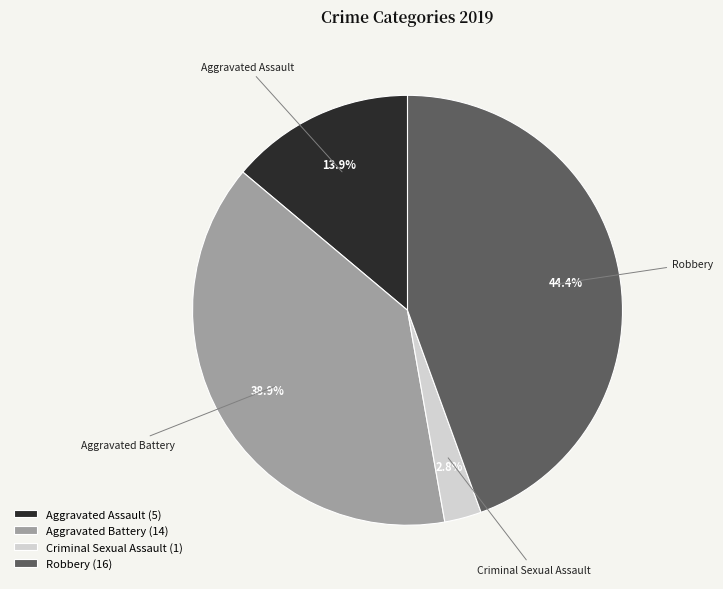

Rank the categories by value from highest to lowest.

Robbery, Aggravated Battery, Aggravated Assault, Criminal Sexual Assault